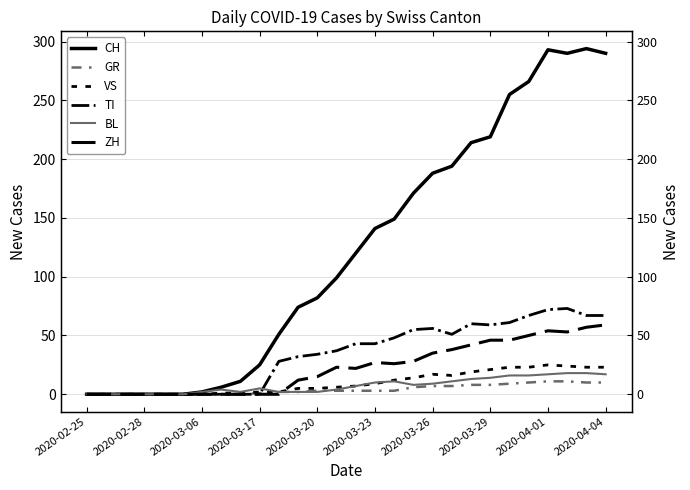

True or false: BL has more than 1 points higher than both neighbors.

True